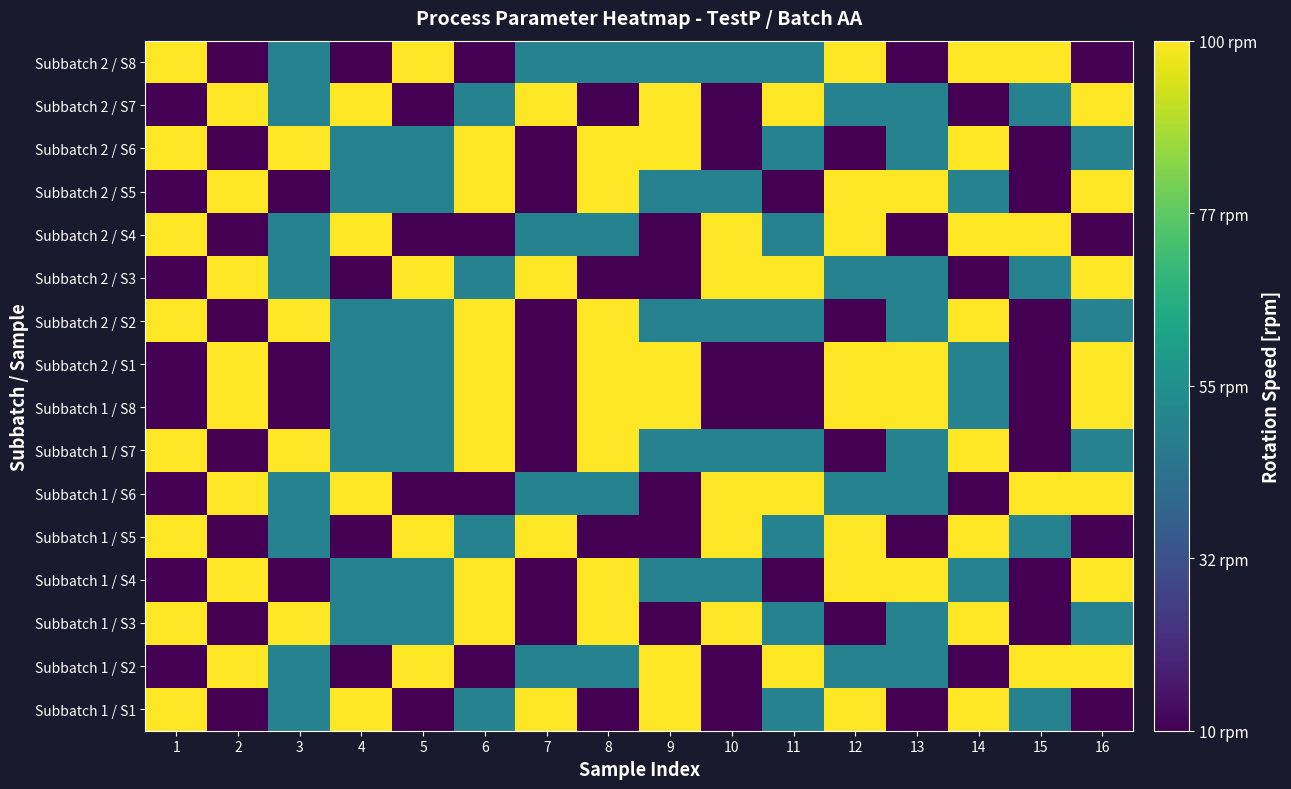

Which has a higher value, 11 or 5?

11